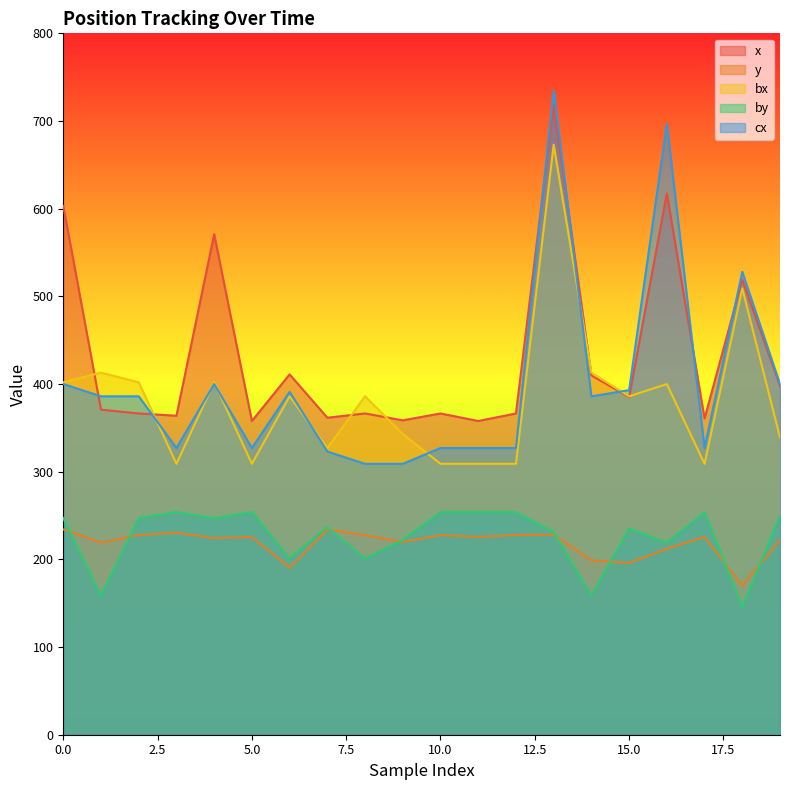

What is the maximum value for cx?

735.0